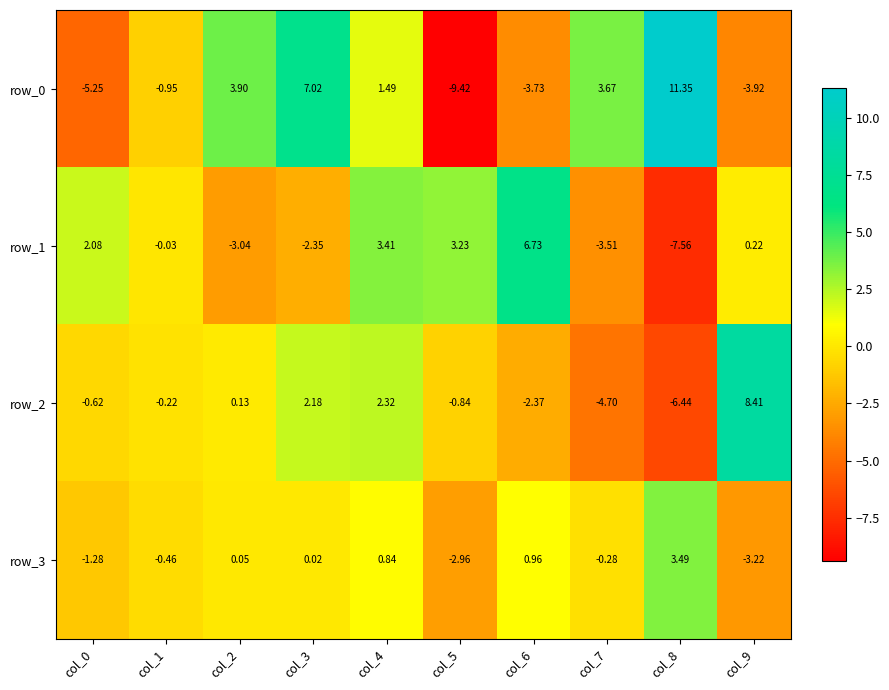

How many values in the row_3 series exceed 0?

5